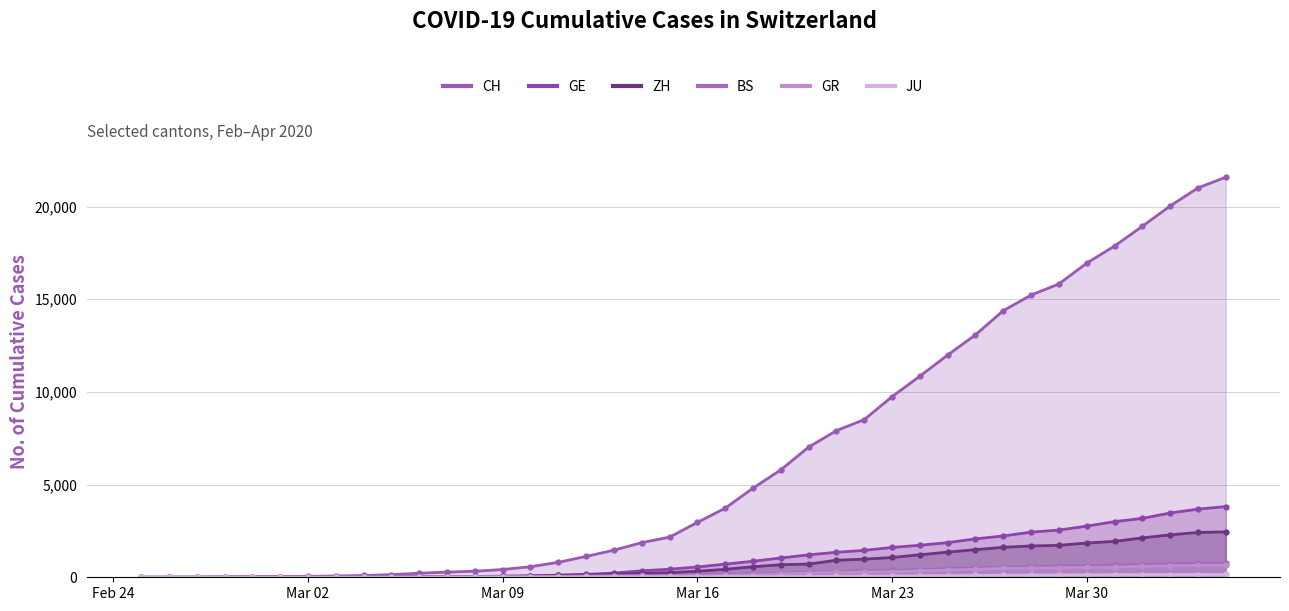

Which series has the widest spread of values?

CH